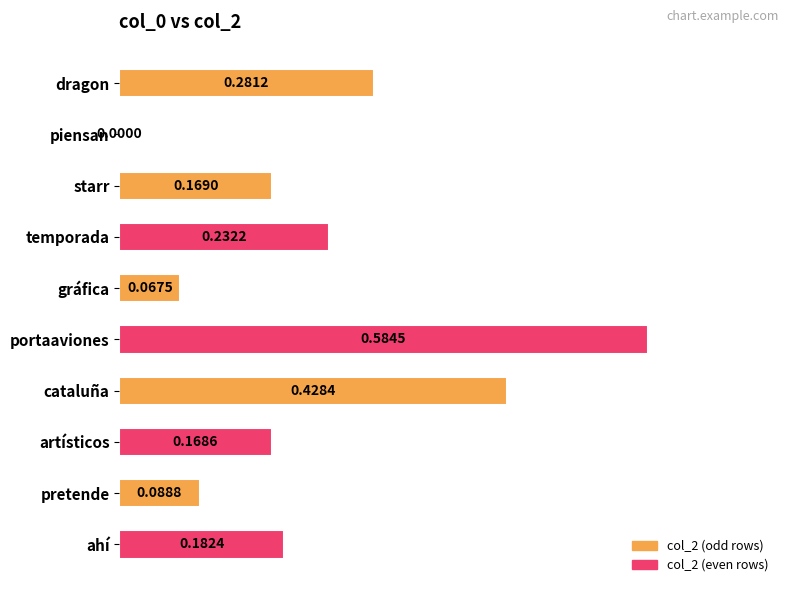

Which label corresponds to the largest value in the chart?

portaaviones